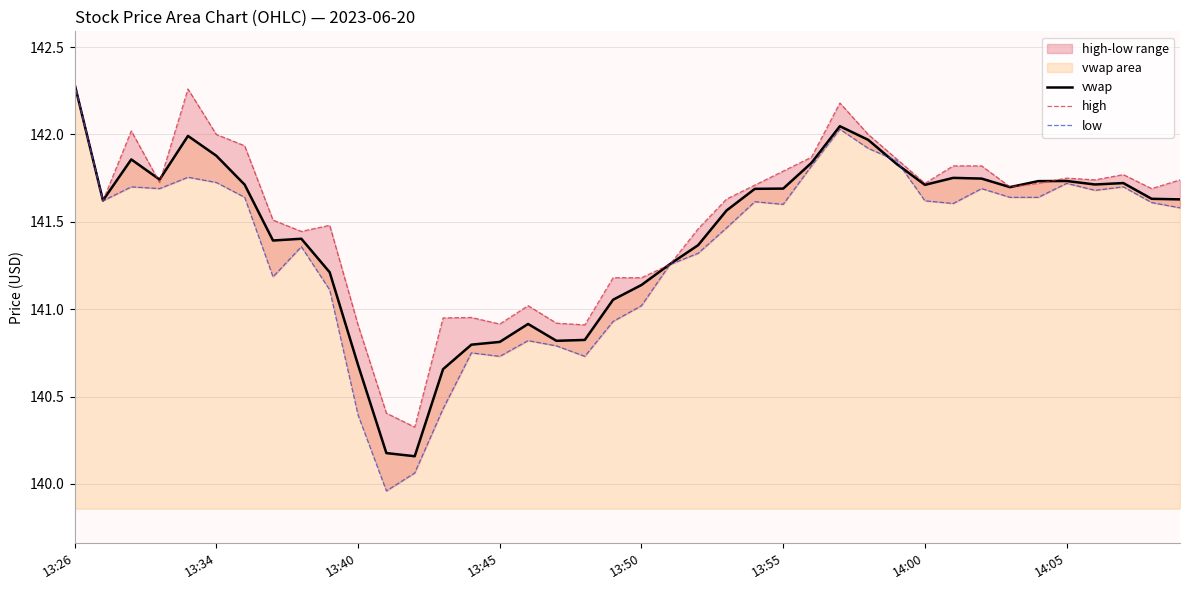

What position from the left is 26?

27